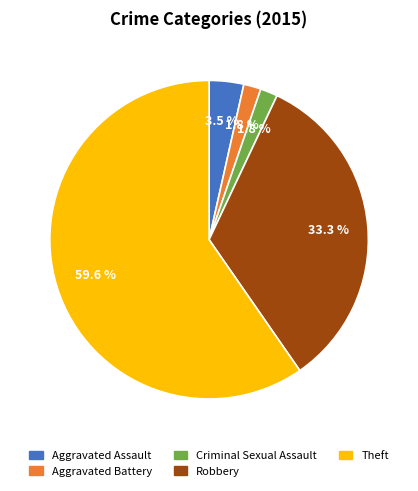

Is the sum of Aggravated Assault and Criminal Sexual Assault greater than half?

No